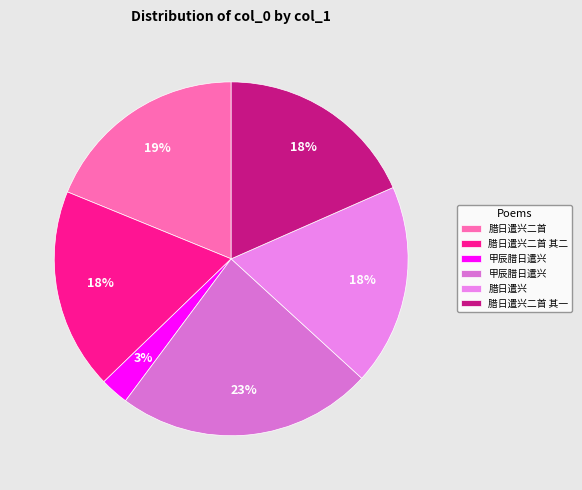

How many segments does this pie chart have?

6